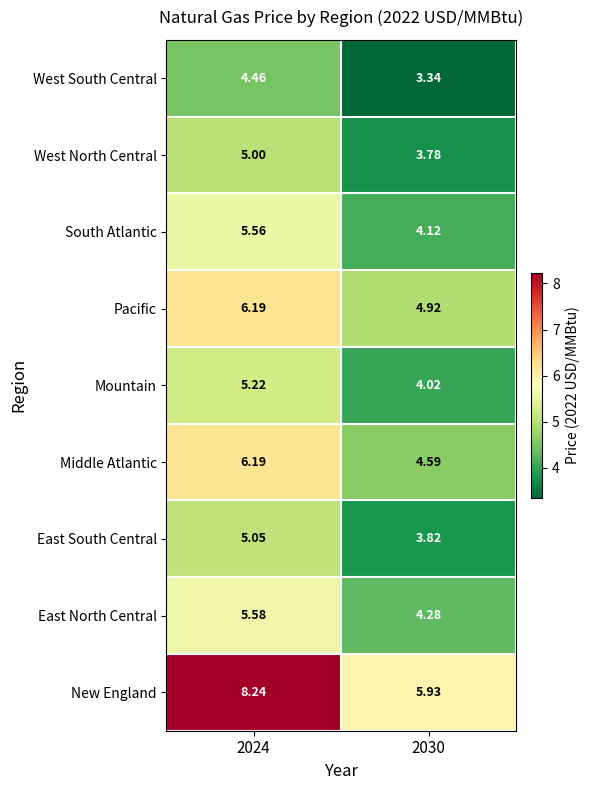

Count the number of categories in the chart.

2